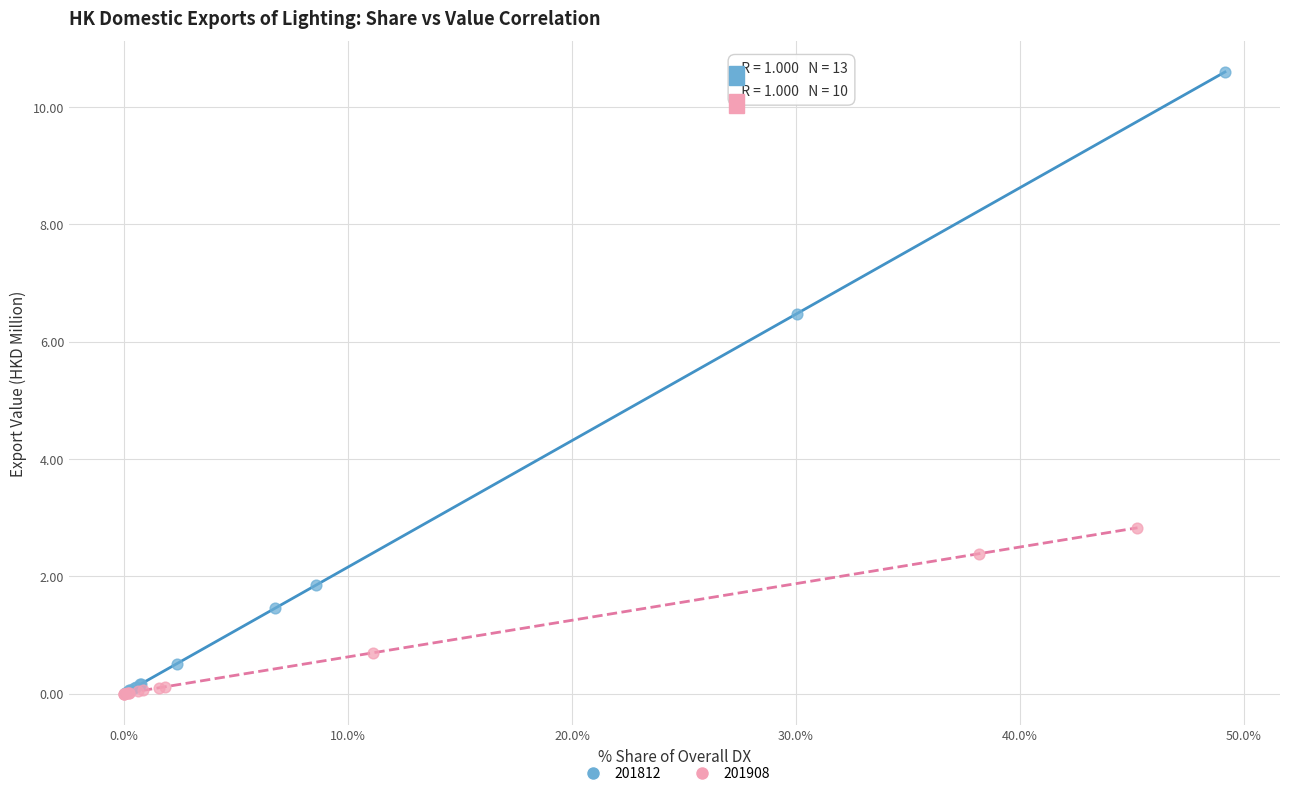

Which series reaches the maximum Y coordinate?

201812